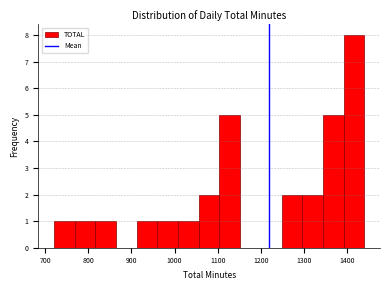

Which range on the x-axis has the tallest bar?

1392 to 1440